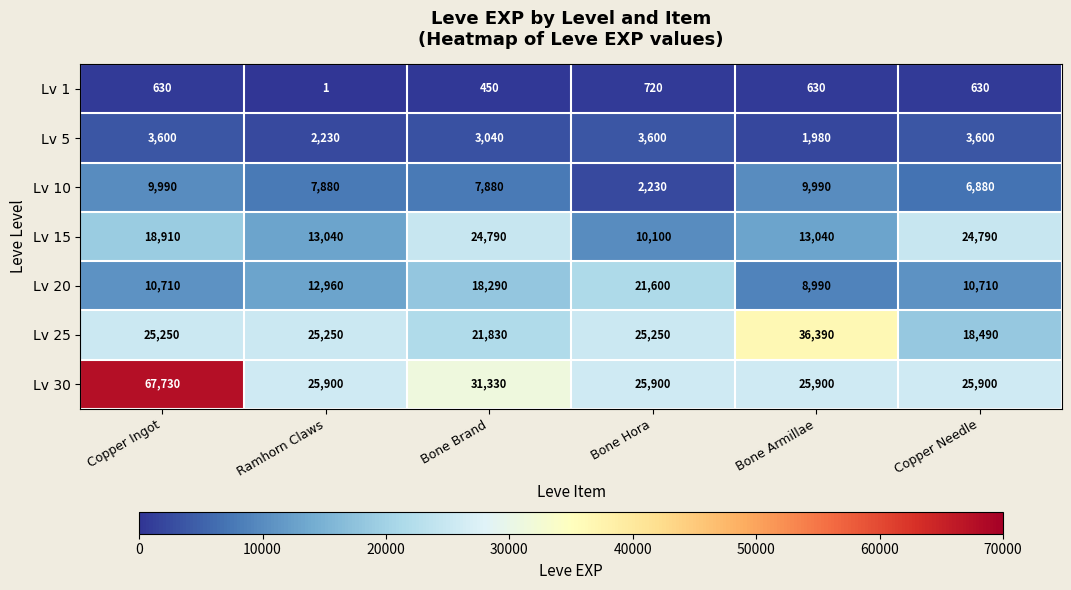

Which series changed the most between Copper Ingot and Ramhorn Claws?

Lv 30